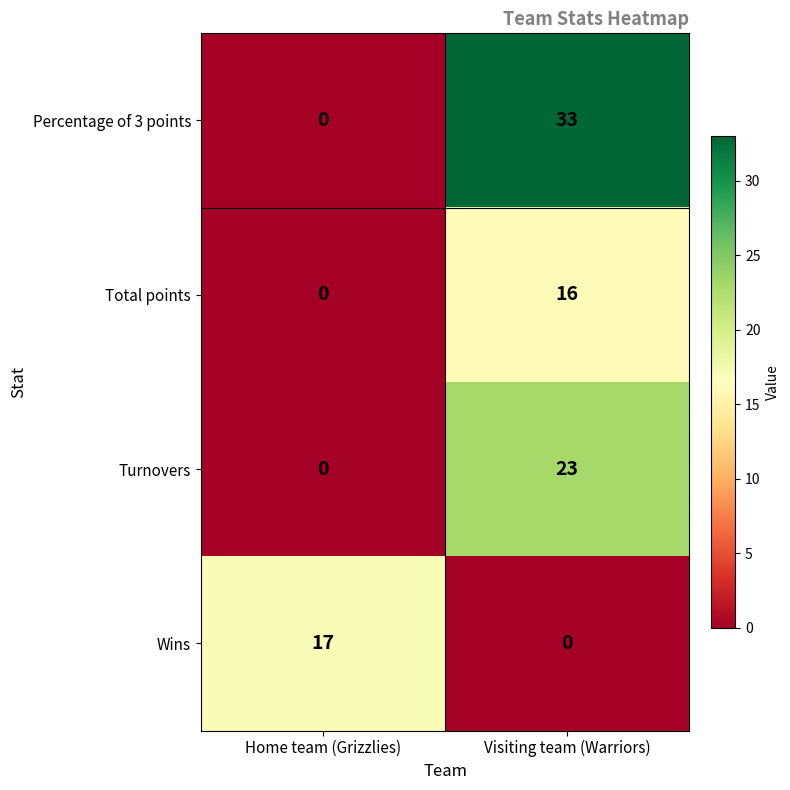

True or false: Total points has a value of -9 at Home team (Grizzlies).

False